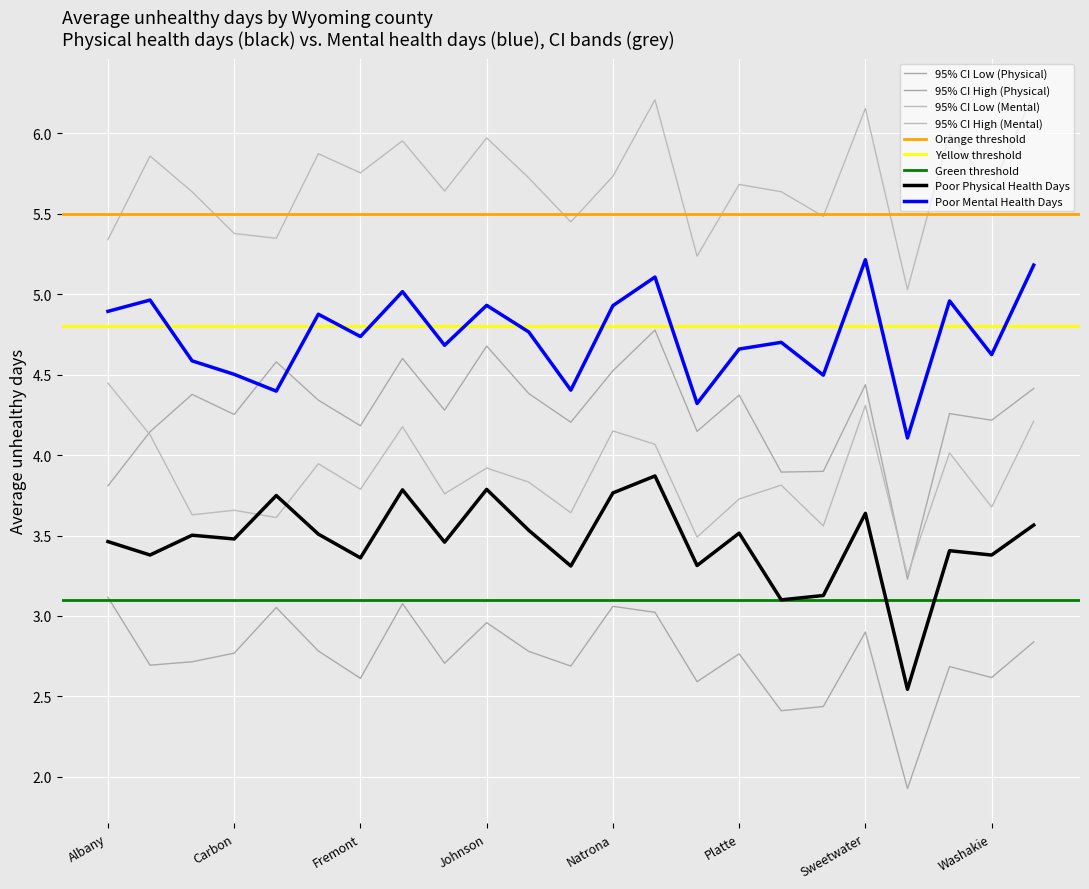

What position from the left is Platte?

16